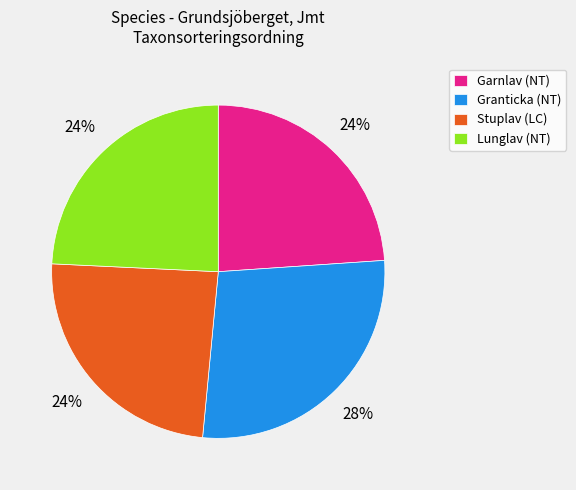

To the nearest percent, what portion does Stuplav (LC) represent?

24%